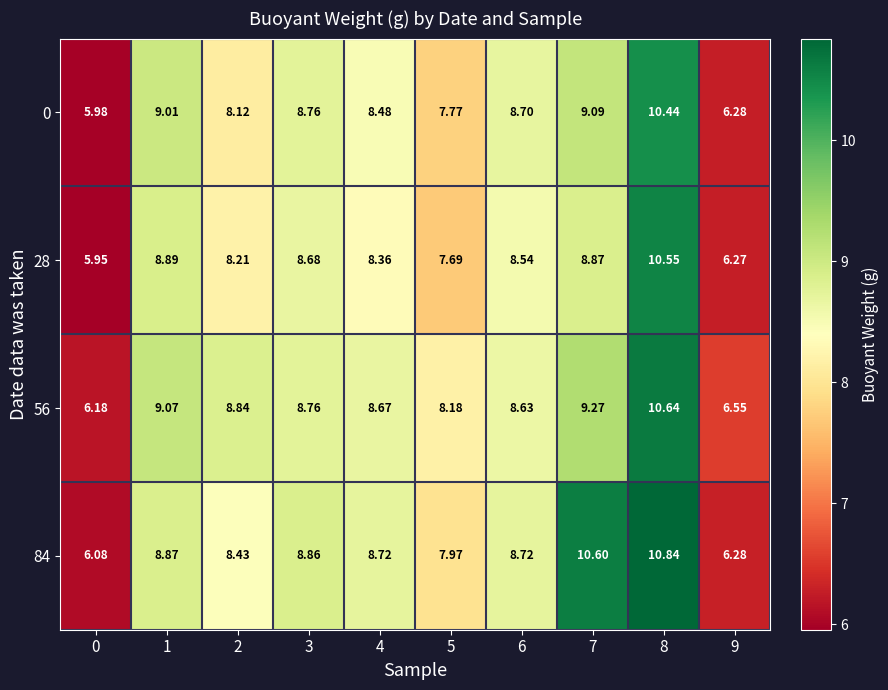

At which category is the sum across all series the highest?

8